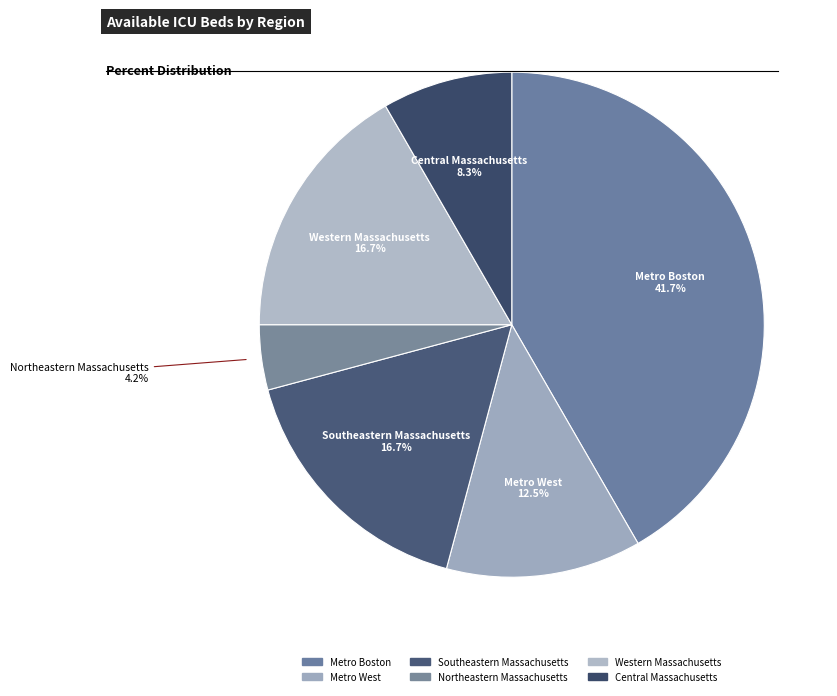

To the nearest percent, what percentage of the pie is Metro Boston?

42%